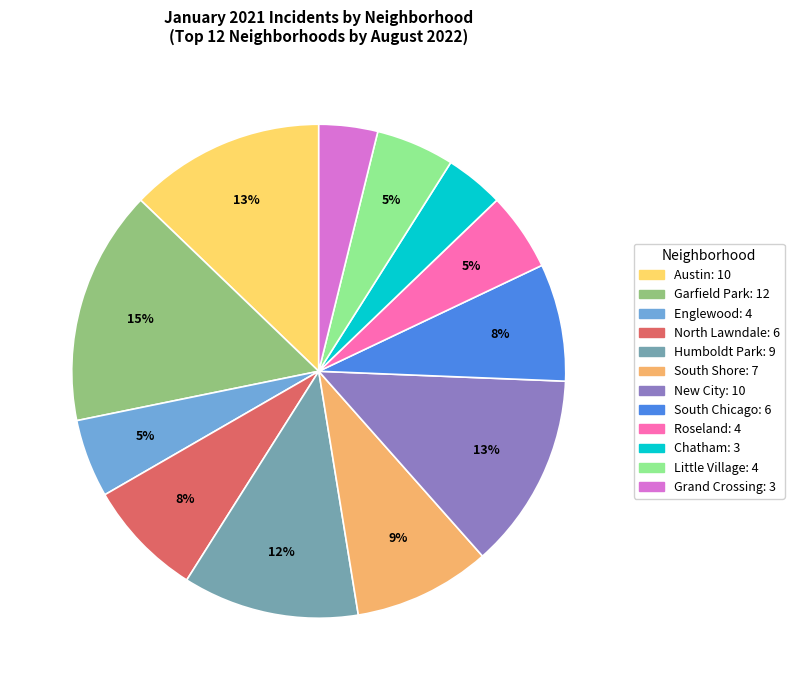

Which category has the biggest portion of the pie?

Garfield Park